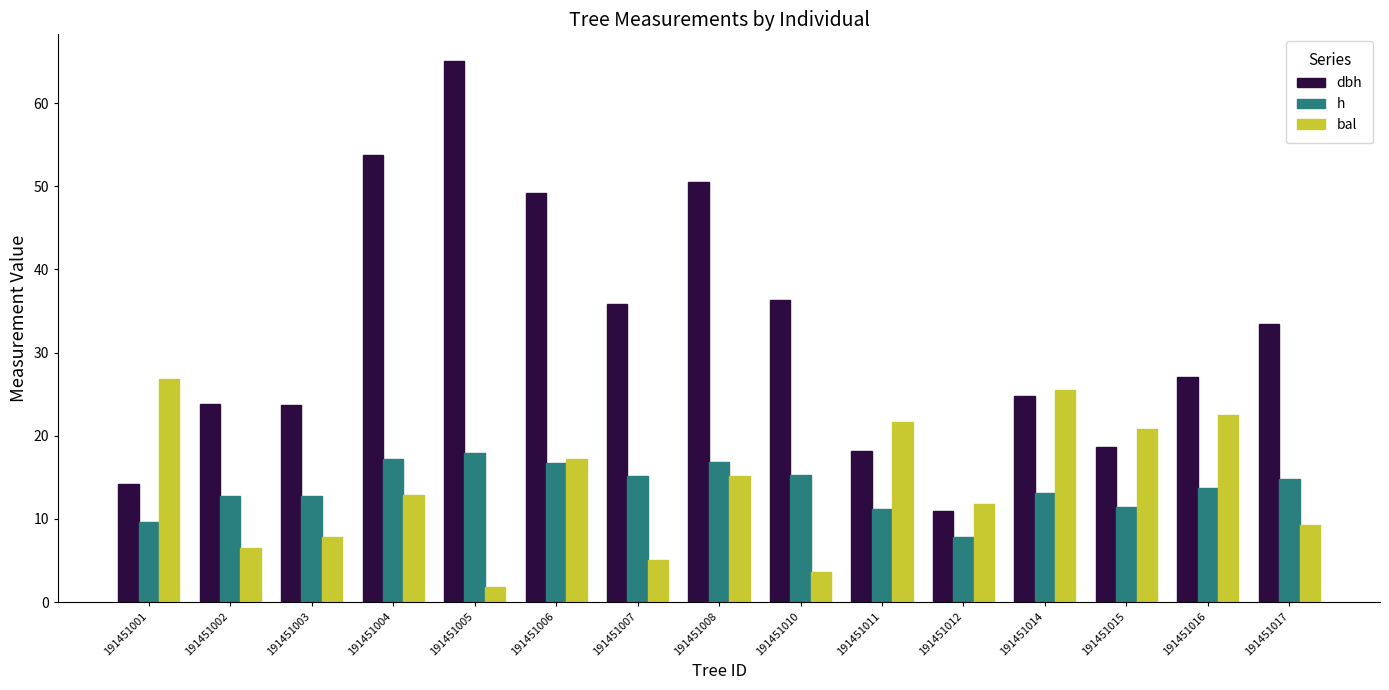

Is it true that bal equals 9.3 at 191451017?

True